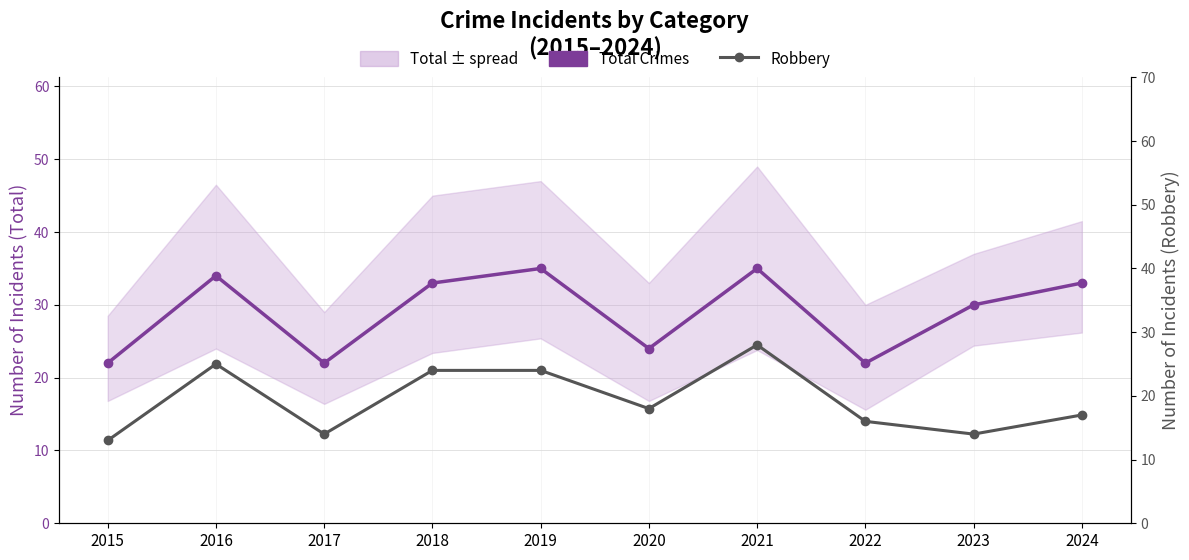

Count the number of categories in the chart.

10